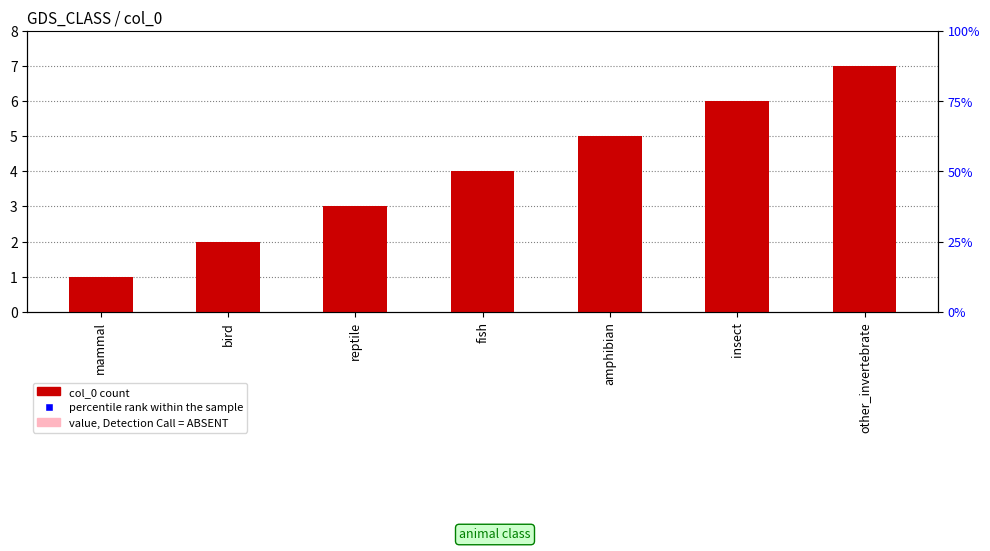

Where does the data first go above 4?

amphibian